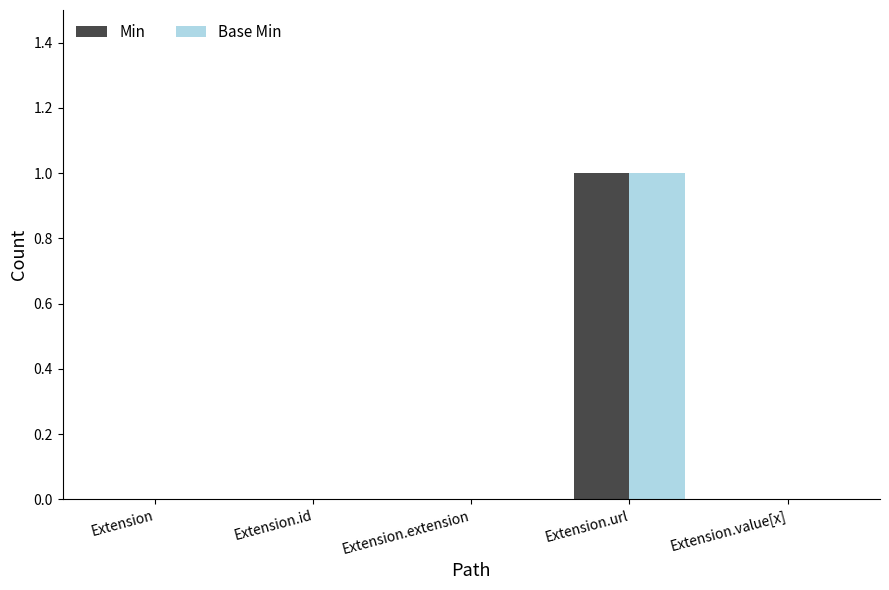

Is it true that Base Min equals 1 at Extension.url?

True